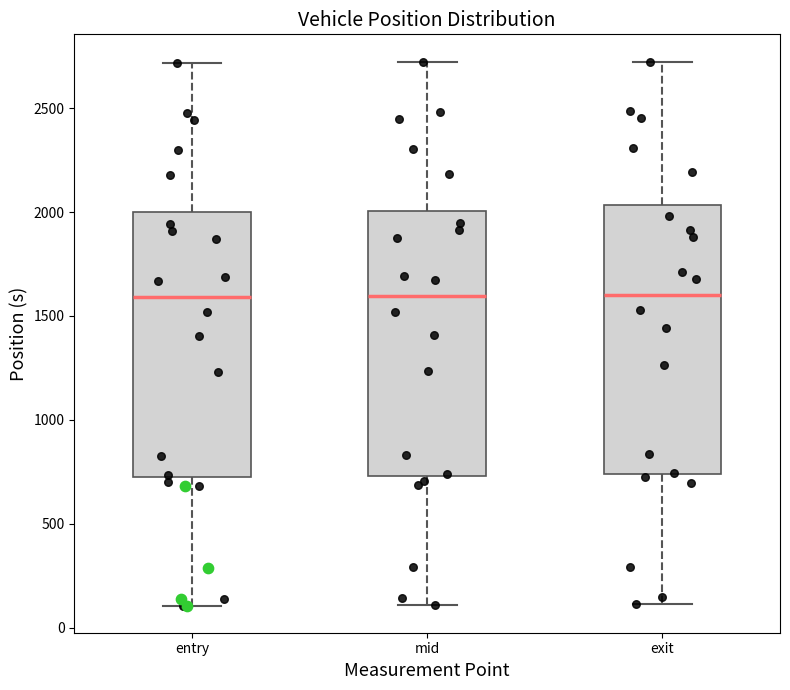

Reading left to right, read every box against the y-axis: the position of its median line, the range the box covers, and the ends of its whiskers. The values are not printed on the chart, so give them approximately, as read against the axis.

entry: median 1600, box 750 to 2000, whiskers 100 to 2700
mid: median 1600, box 750 to 2000, whiskers 100 to 2700
exit: median 1600, box 750 to 2050, whiskers 100 to 2700